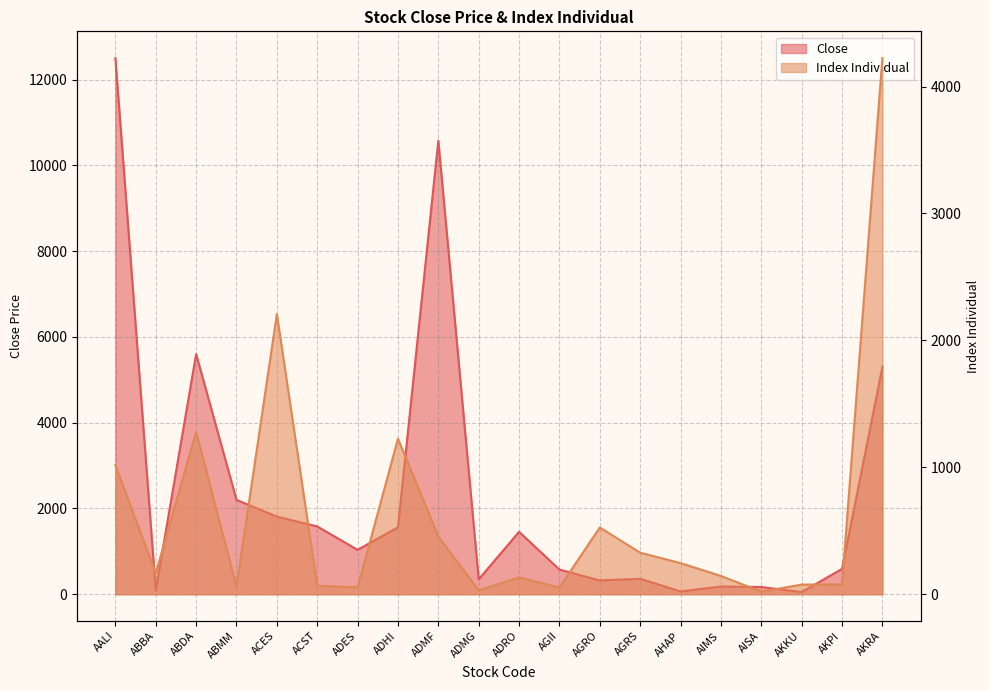

At which category is the sum across all series the highest?

AALI